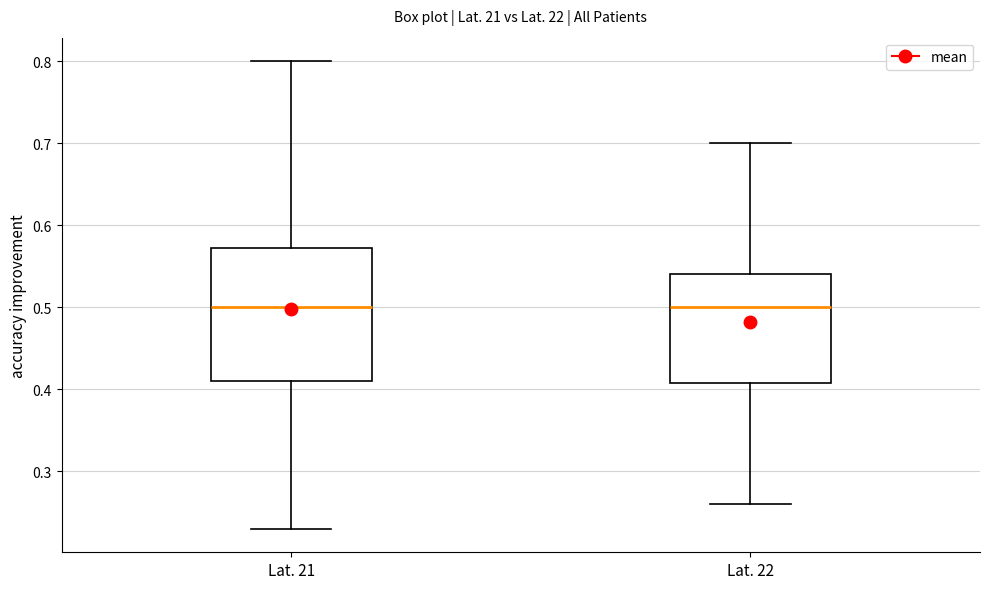

Where does the median line of the box for Lat. 21 sit on the y-axis? The values are not printed on the chart, so give them approximately, as read against the axis.

0.50